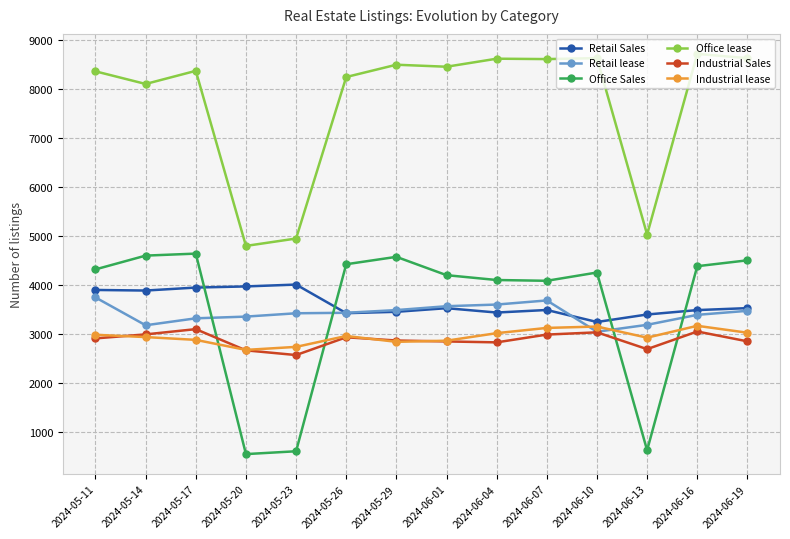

What is the sum of the Office Sales values at 2024-06-01 and 2024-06-16?

8575